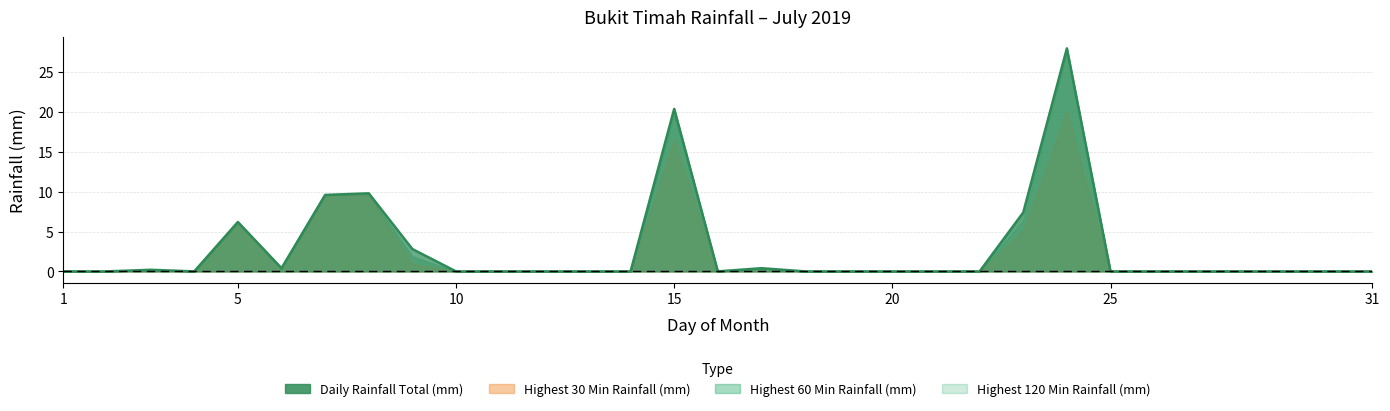

Which label corresponds to the largest value in the chart?

24